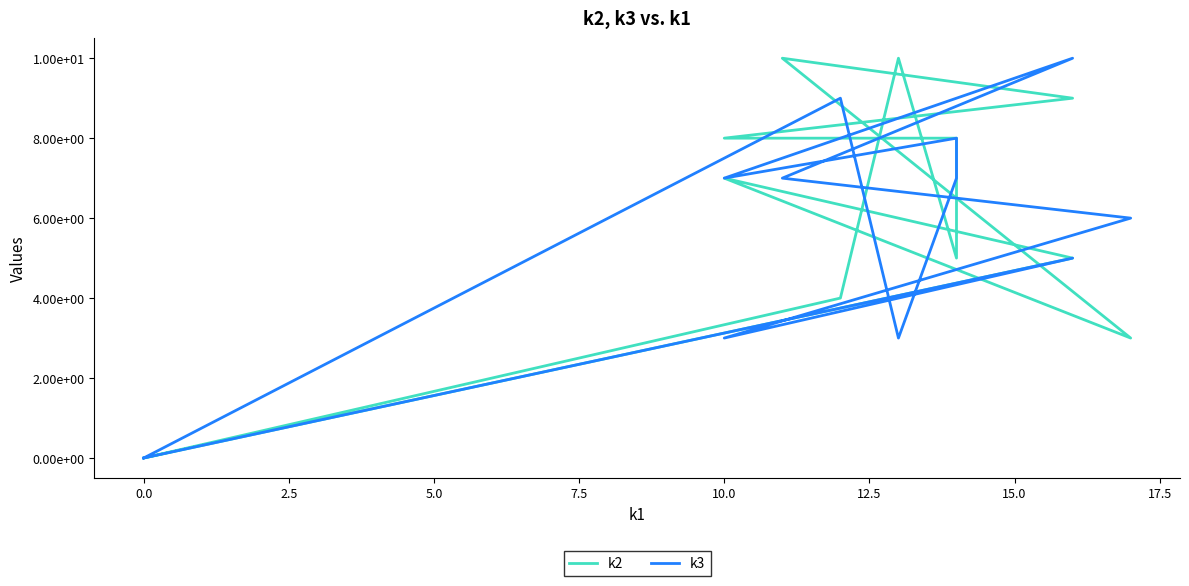

What position from the right is 0.0?

11